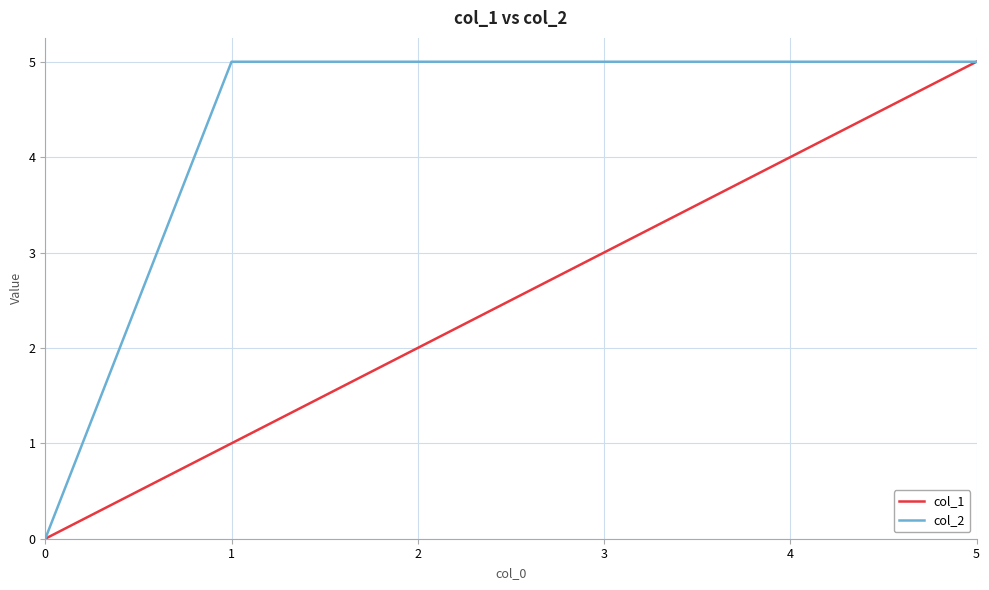

Reading right to left, transcribe all the data shown in this chart.

col_1: 5=5	4=4	3=3	2=2	1=1	0=0
col_2: 5=5	4=5	3=5	2=5	1=5	0=0